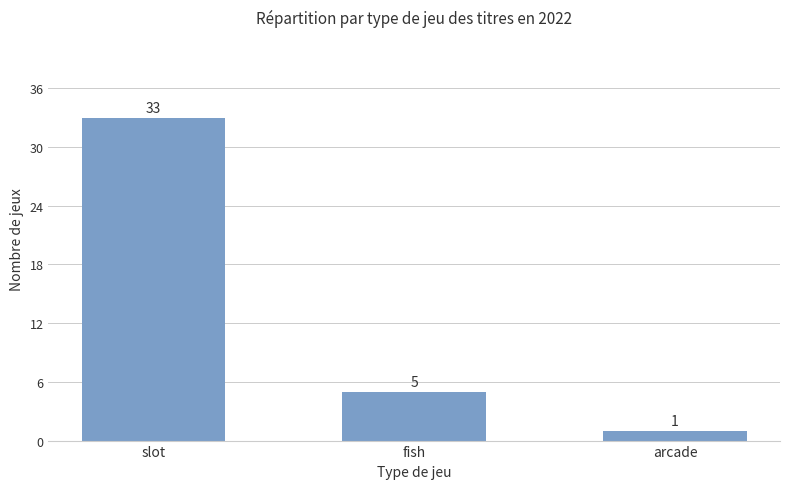

What is the label of the 3rd bar from the right?

slot